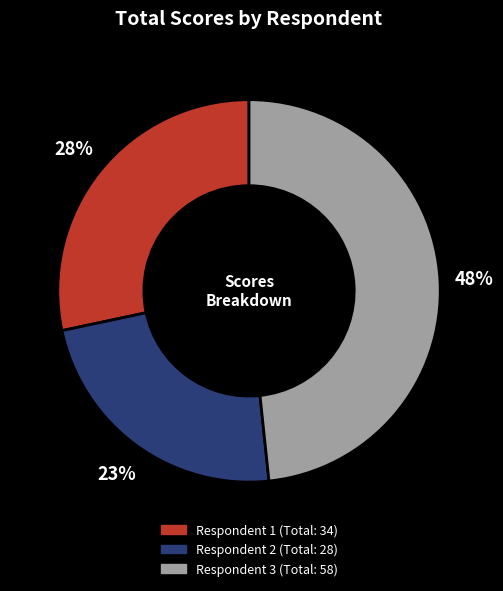

To the nearest percent, what is the difference between the largest and smallest slice percentages?

25%